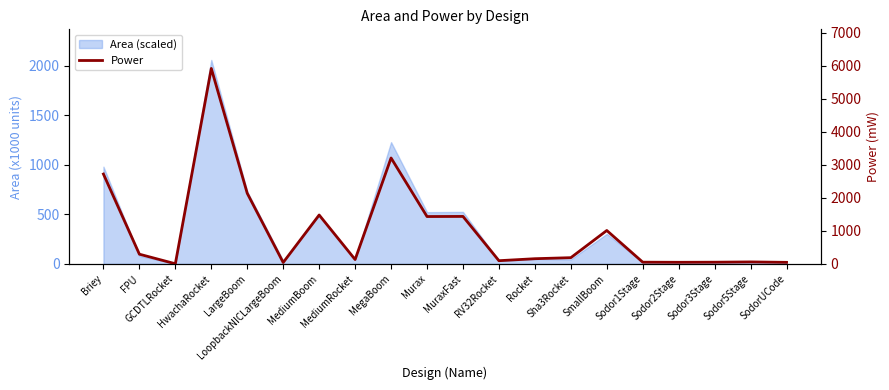

List the labels in order of value, smallest first.

GCDTLRocket, LoopbackNICLargeBoom, SodorUCode, Sodor2Stage, Sodor3Stage, Sodor1Stage, Sodor5Stage, RV32Rocket, MediumRocket, Rocket, Sha3Rocket, FPU, SmallBoom, Murax, MuraxFast, MediumBoom, LargeBoom, Briey, MegaBoom, HwachaRocket